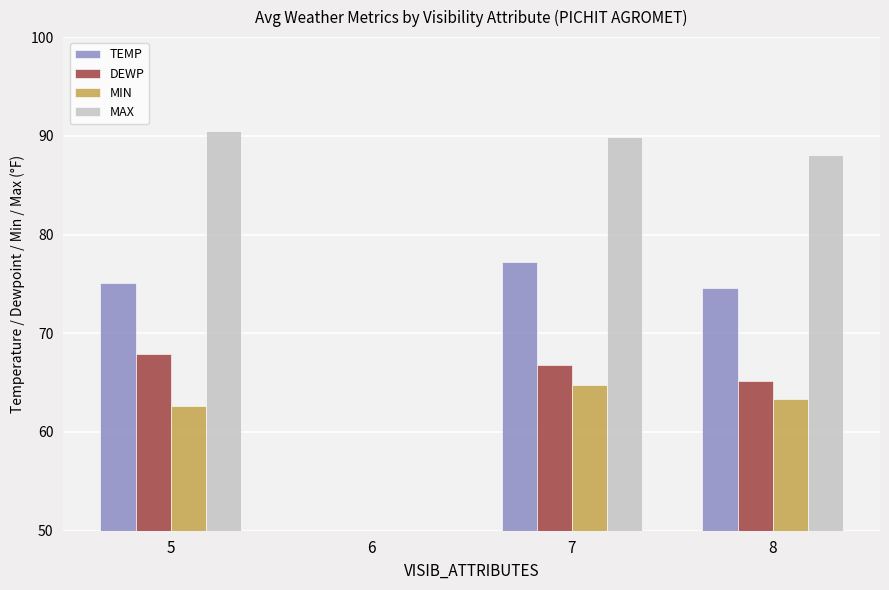

Which series has the largest total across all categories?

MAX